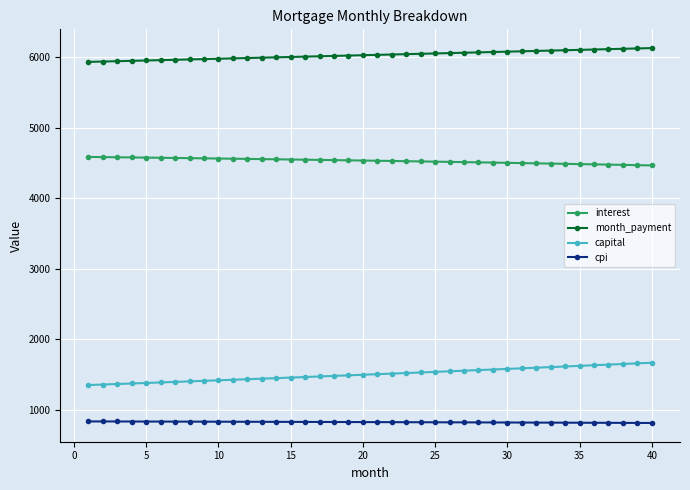

Does the chart have visible grid lines?

Yes